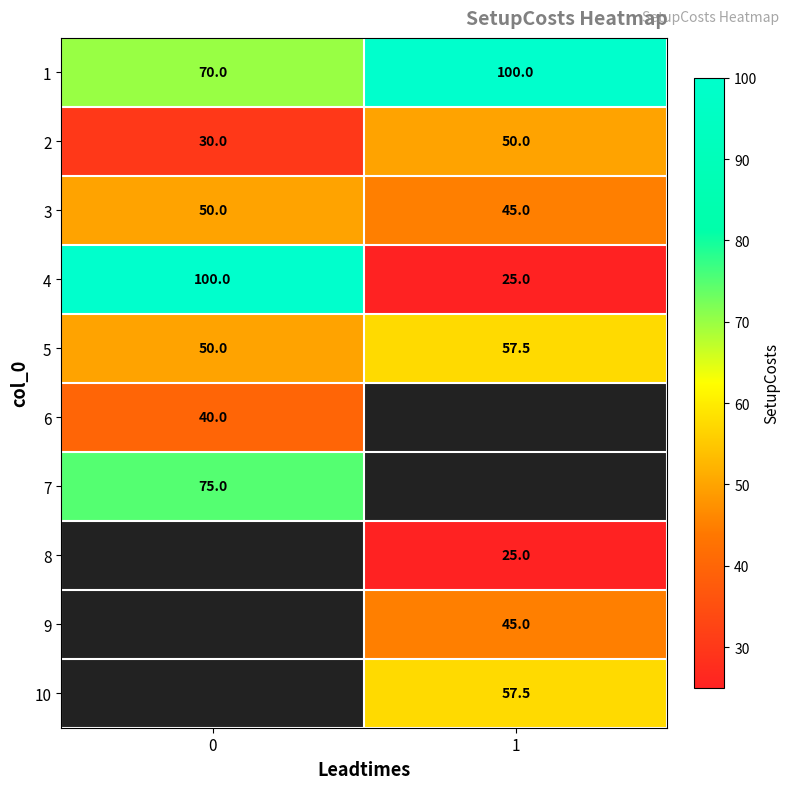

What is the difference between the maximum and minimum values in the 4 series?

75.0